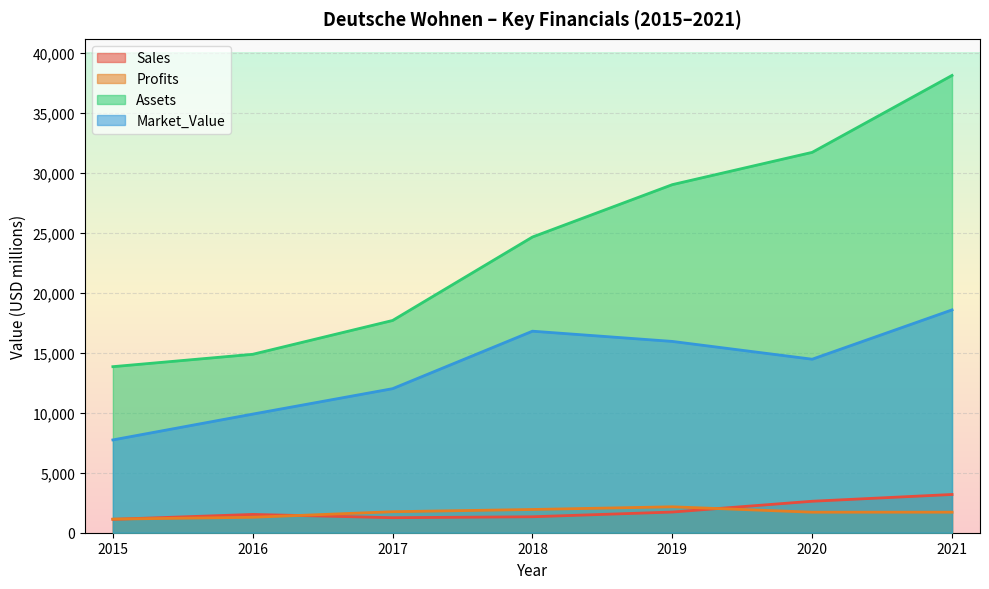

How many lines are shown in the chart?

4